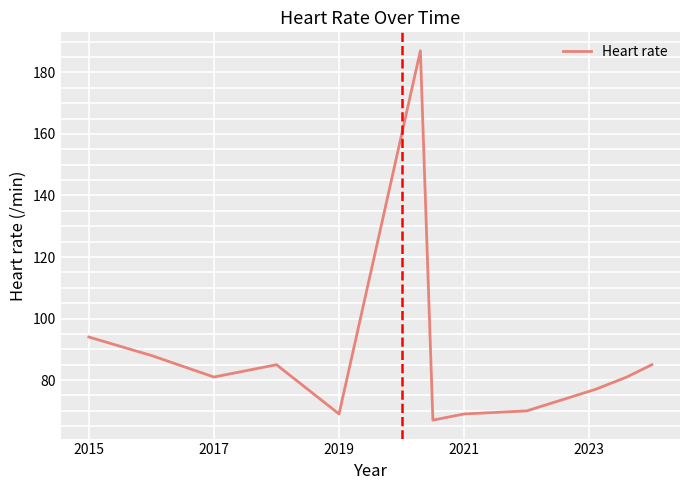

Reading left to right, what are all the values shown in this chart?

94	88	81	85	69	187	67	69	70	77	81	85